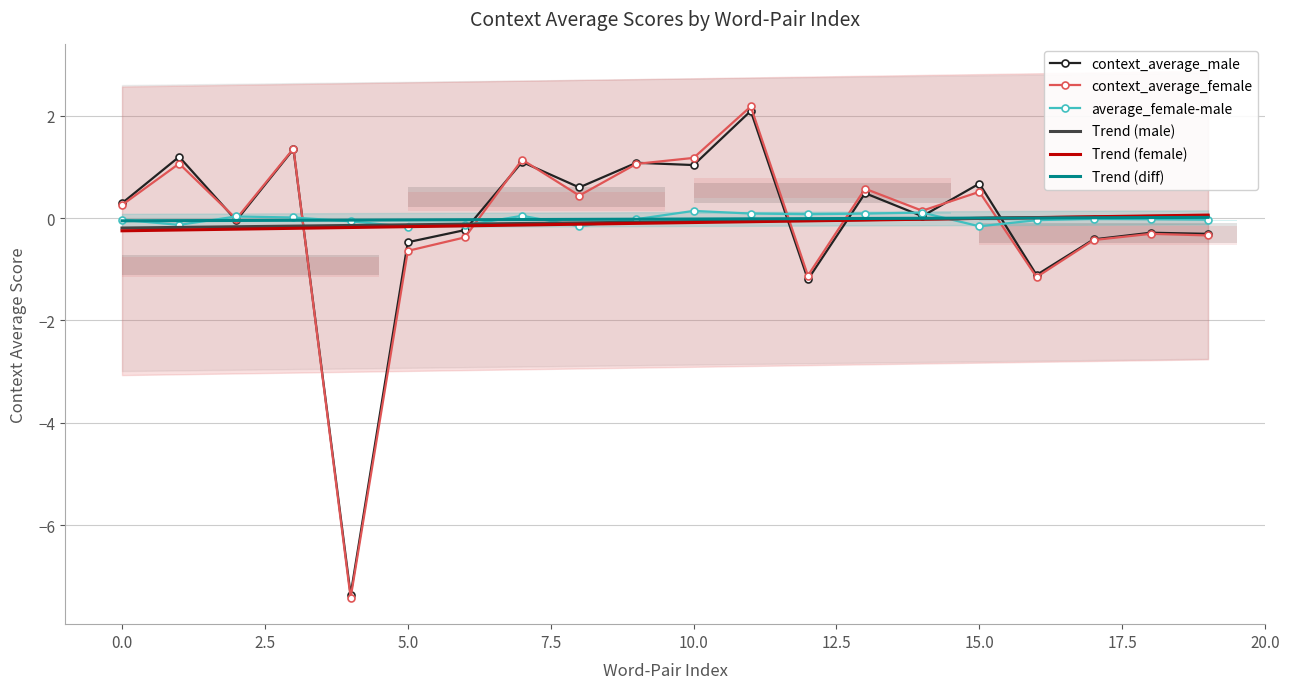

How many data points does each series have?

20